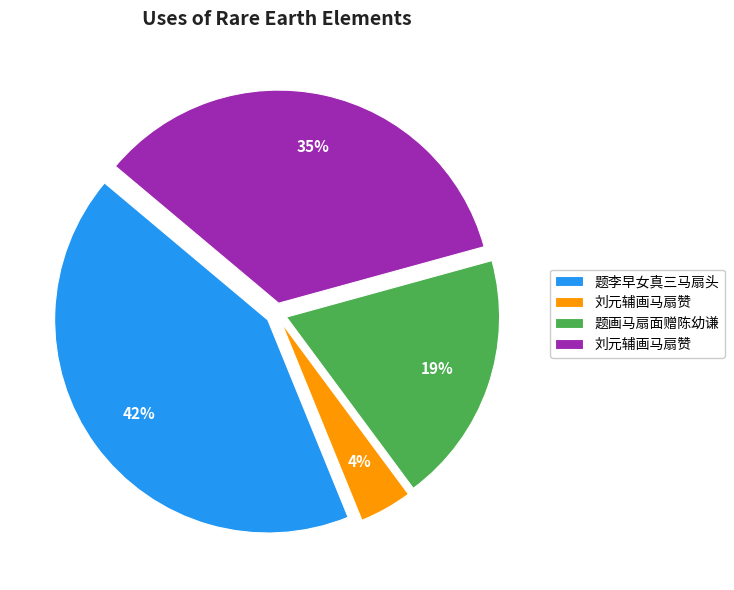

Does any single category account for the majority?

No